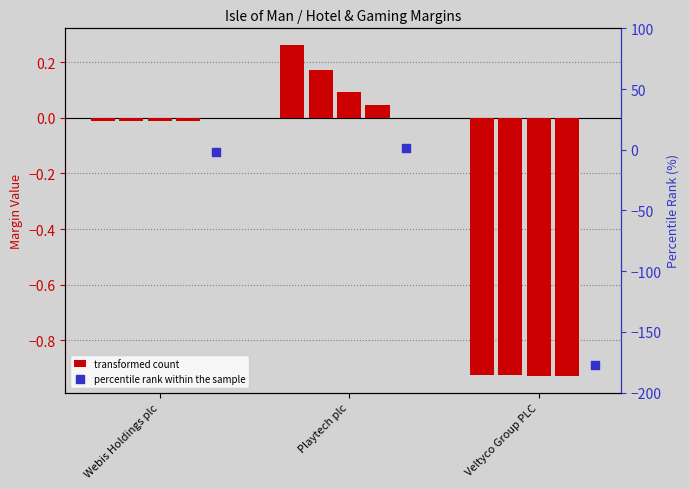

What is the total value across all series at Veltyco Group PLC?

-178.4